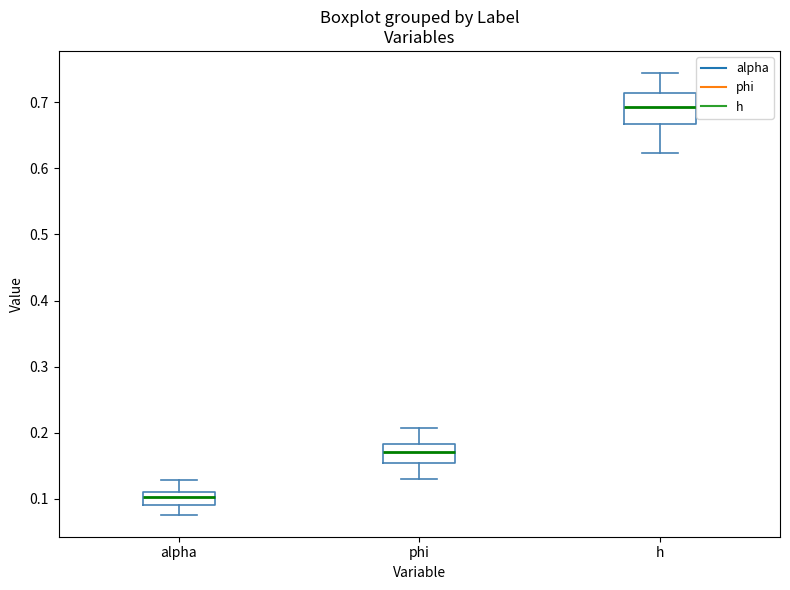

Reading left to right, read every box against the y-axis: the position of its median line, the range the box covers, and the ends of its whiskers. The values are not printed on the chart, so give them approximately, as read against the axis.

alpha: median 0.10, box 0.09 to 0.11, whiskers 0.08 to 0.13
phi: median 0.17, box 0.15 to 0.18, whiskers 0.13 to 0.21
h: median 0.69, box 0.67 to 0.71, whiskers 0.62 to 0.74